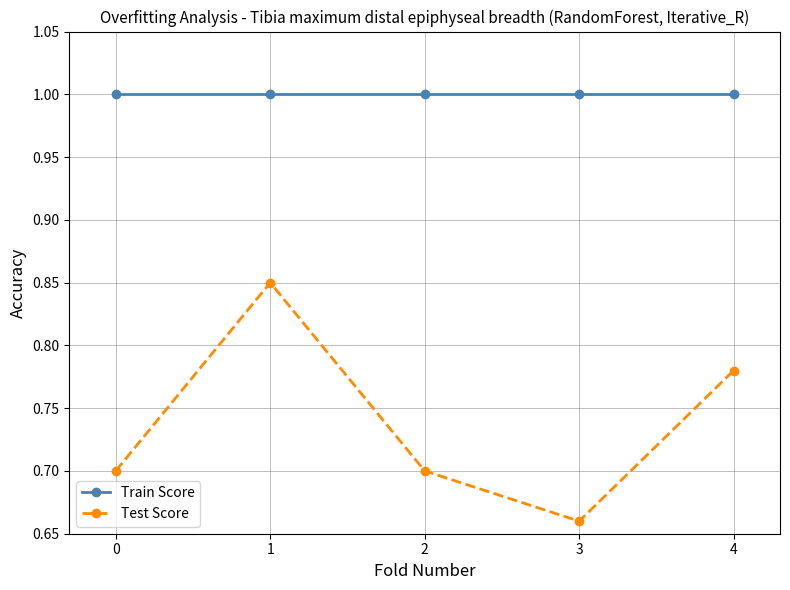

Which series has the widest spread of values?

Test Score